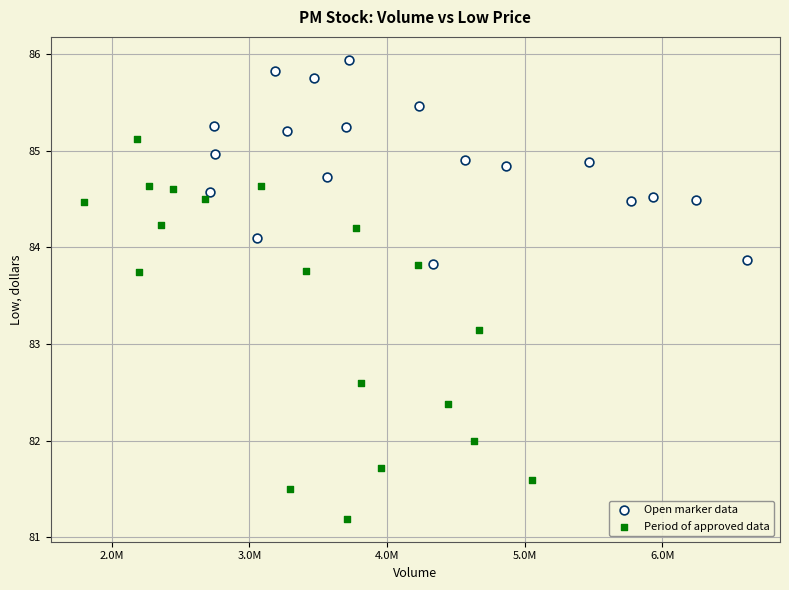

What are all the series names shown in the legend?

Open marker data, Period of approved data